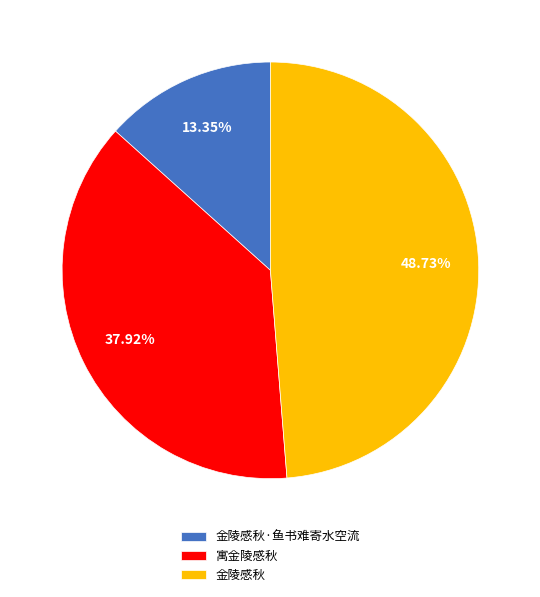

What is the largest slice in the pie chart?

金陵感秋